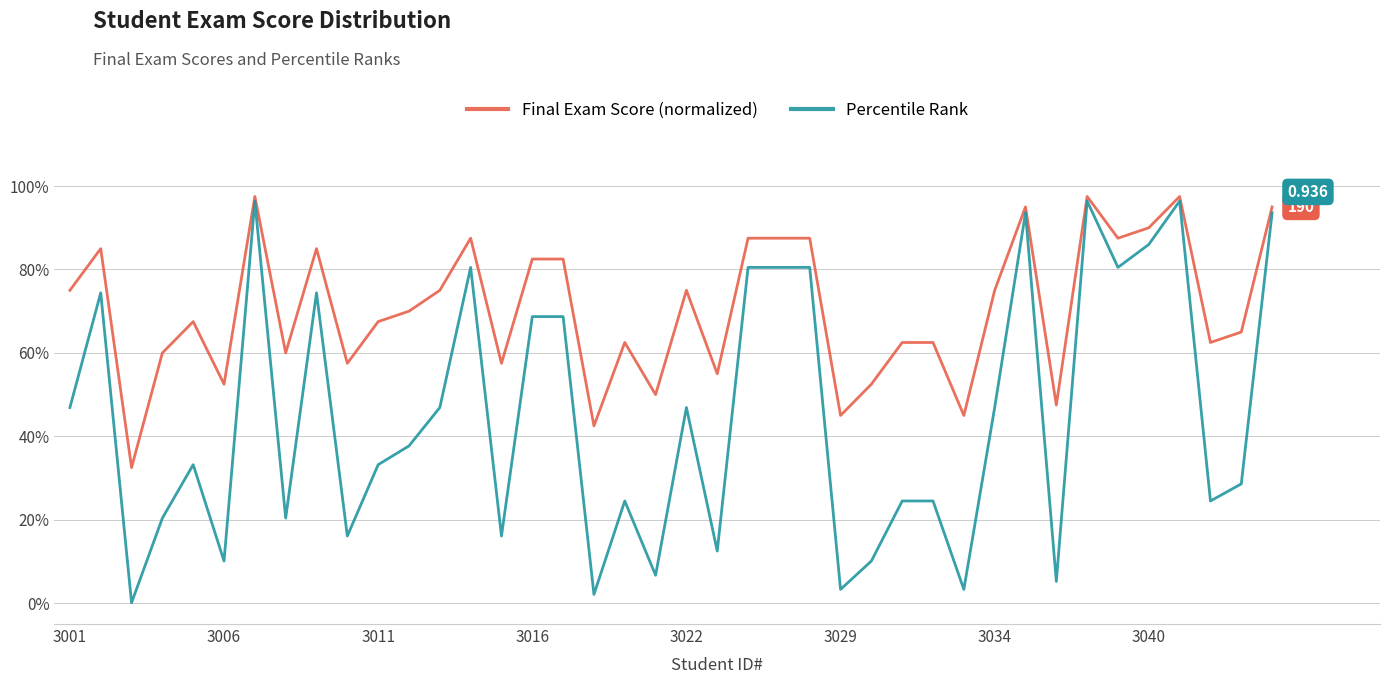

At how many categories does at least one series exceed 0?

40